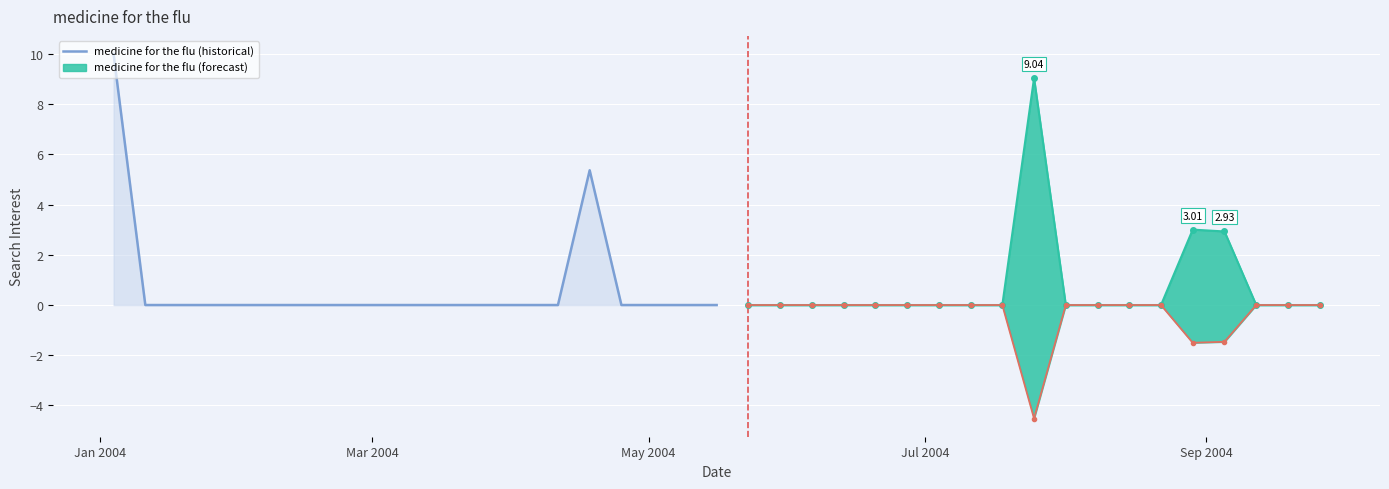

What is the average value?

0.8